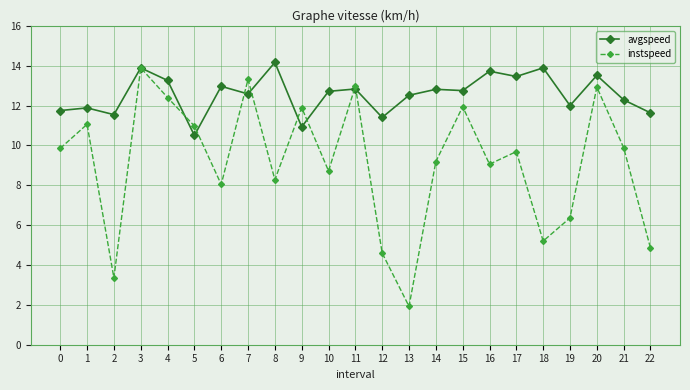

Count the number of categories in the chart.

23